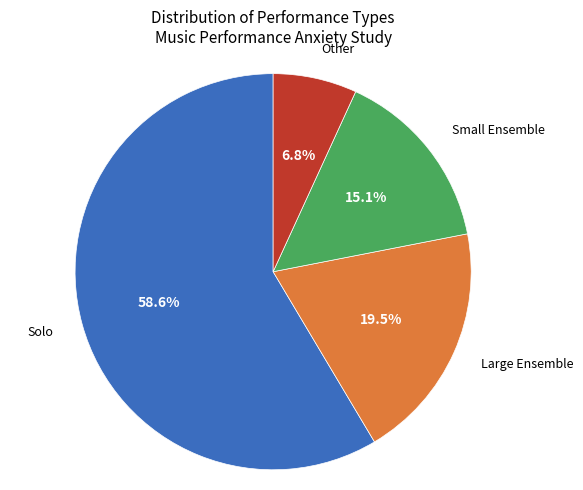

How many segments does this pie chart have?

4